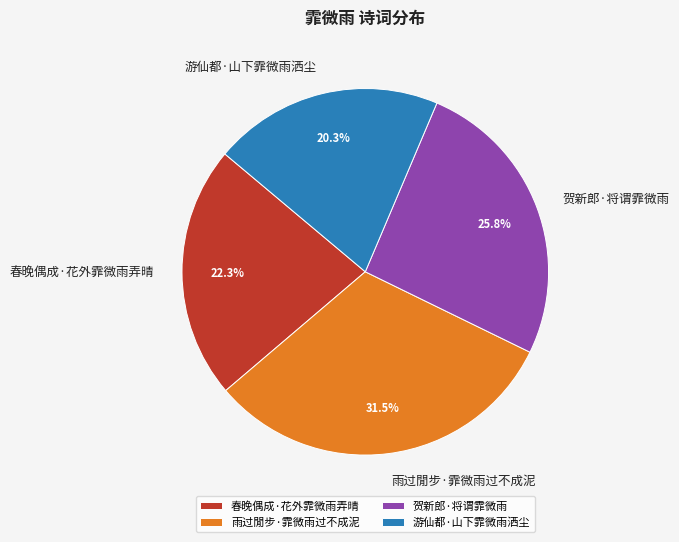

To the nearest percent, what is the combined percentage of 雨过閒步·霏微雨过不成泥 and 游仙都·山下霏微雨洒尘?

52%